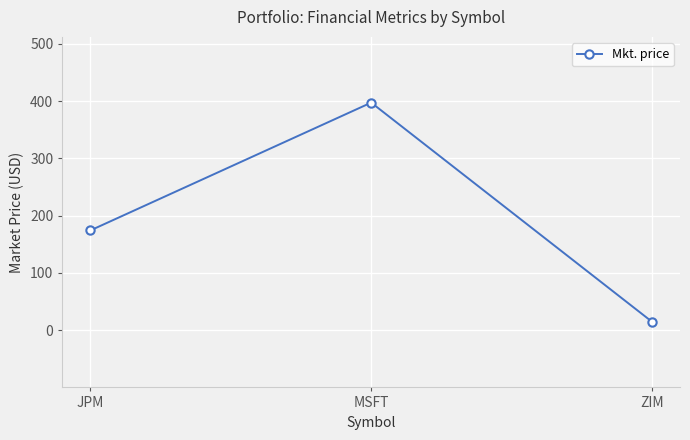

What is the value of the 1st point from the left?

174.3